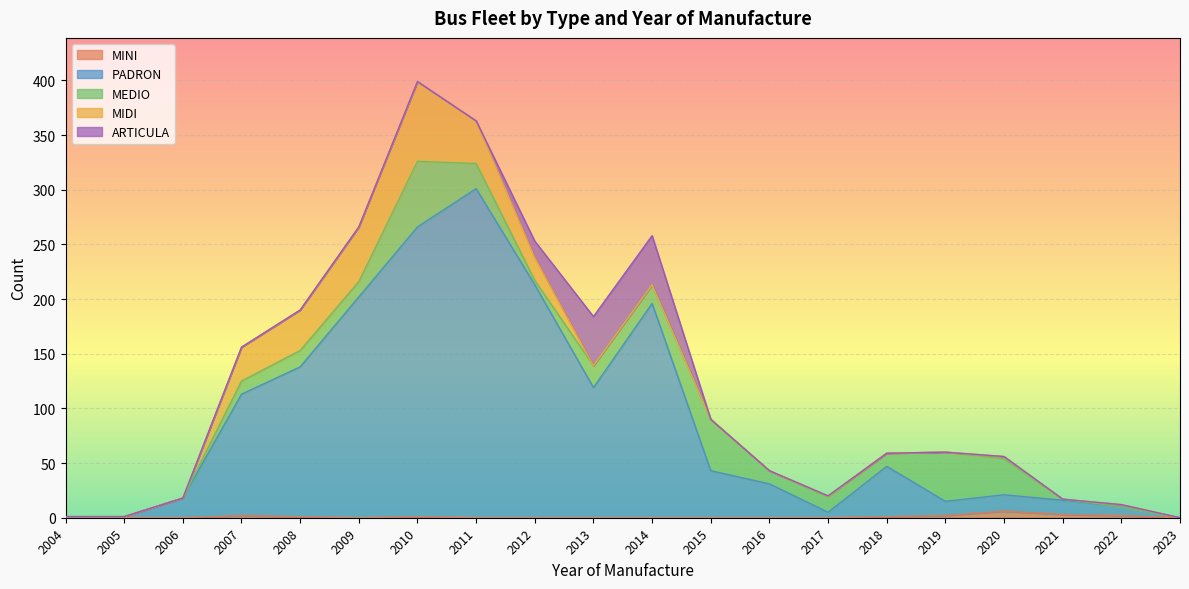

What is the sum of all MEDIO values?

329